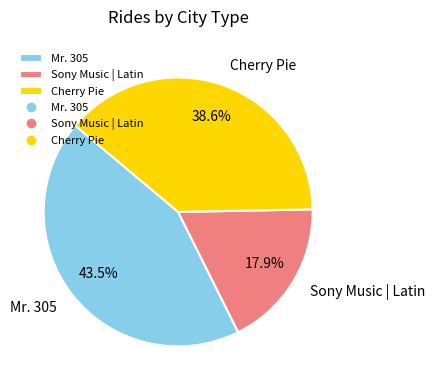

Which slice is the smallest?

Sony Music | Latin